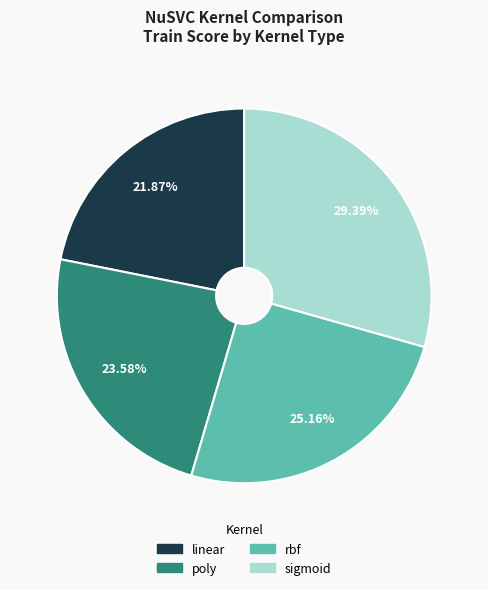

How many slices are in this pie chart?

4